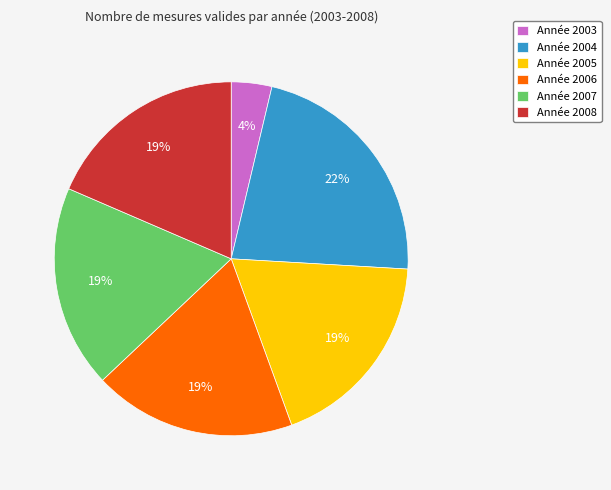

Does any single category account for the majority?

No